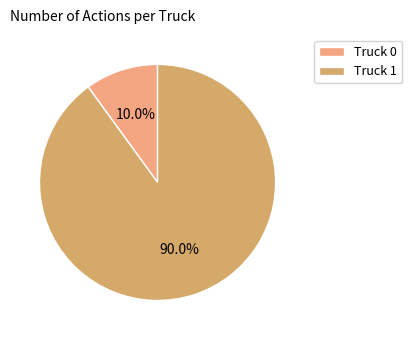

What is the majority slice?

Truck 1